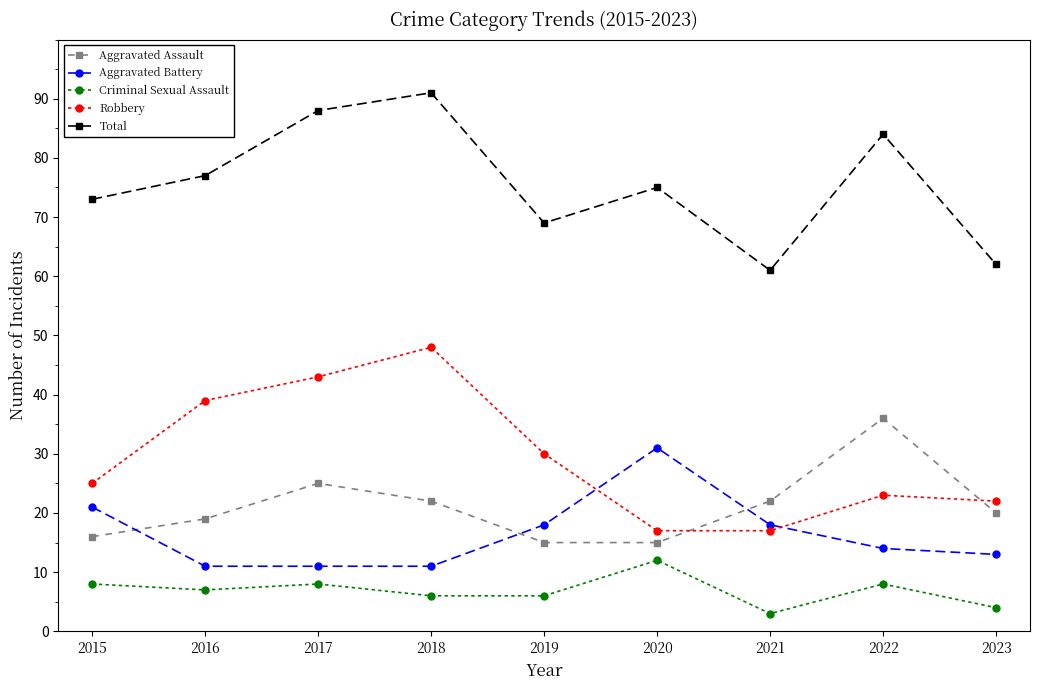

What is the value of the Criminal Sexual Assault point at the 6th from the left?

12